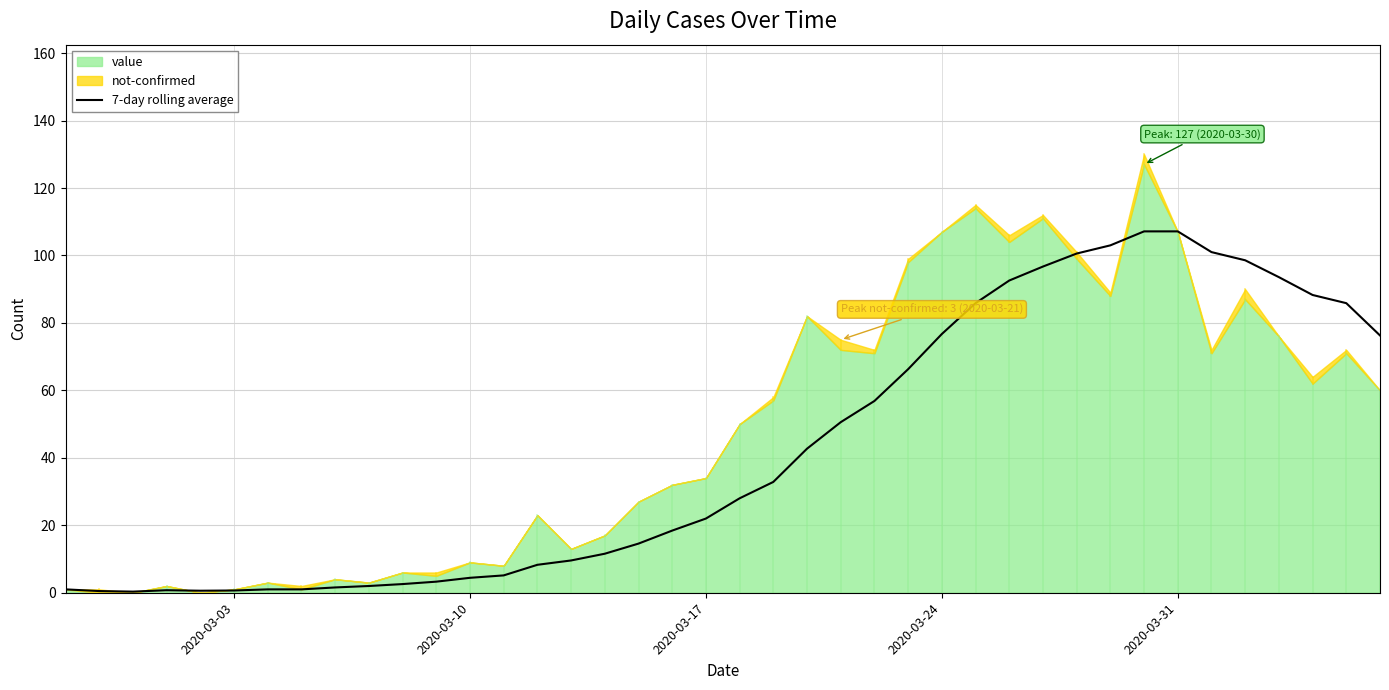

What is the maximum value for 7-day rolling average?

107.1